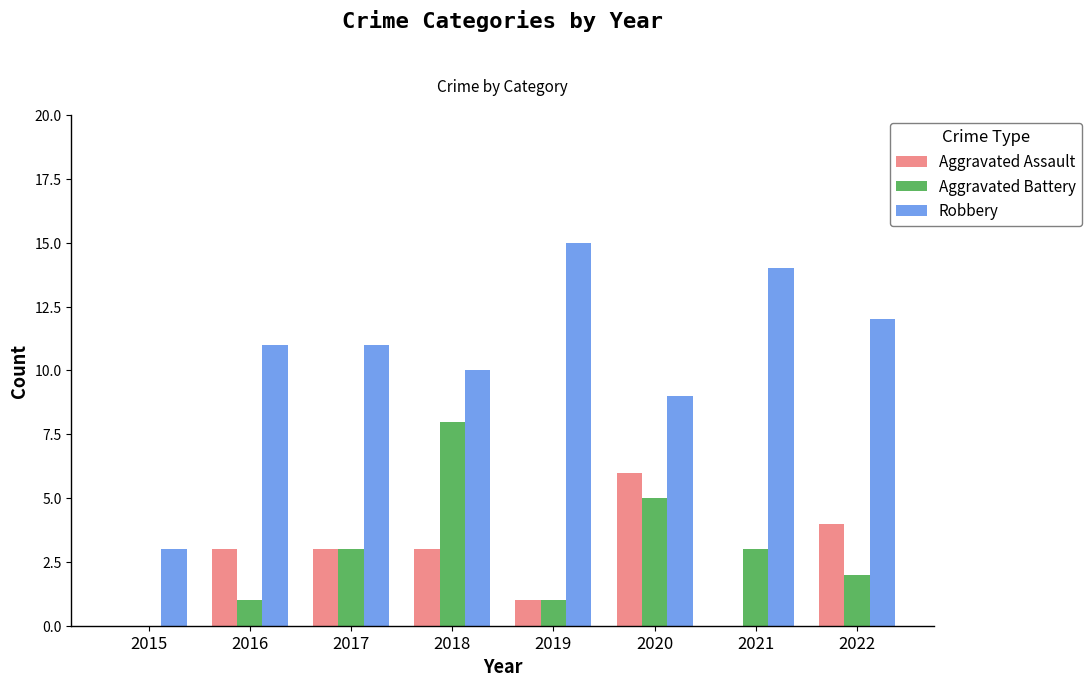

How many Aggravated Battery values are between 1 and 5?

6